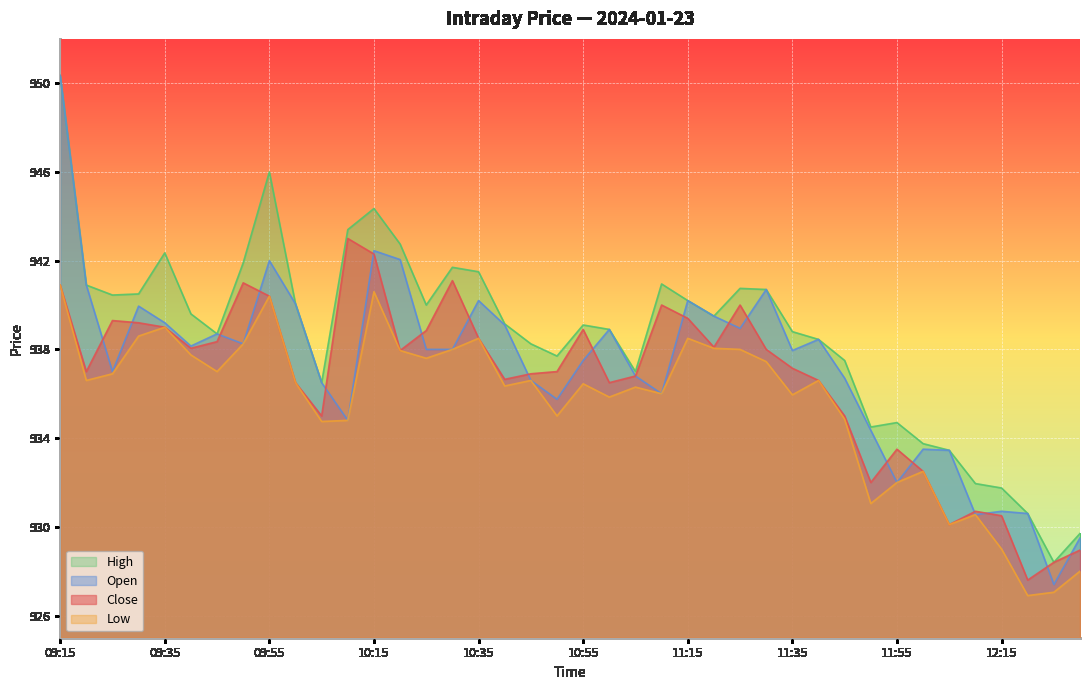

Which category has the highest value in the High series?

09:15